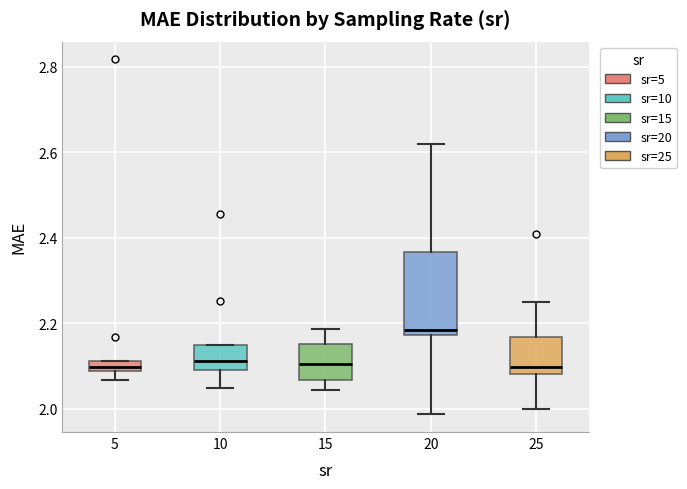

Comparing the boxes themselves (not the whiskers), which one is the tallest?

20